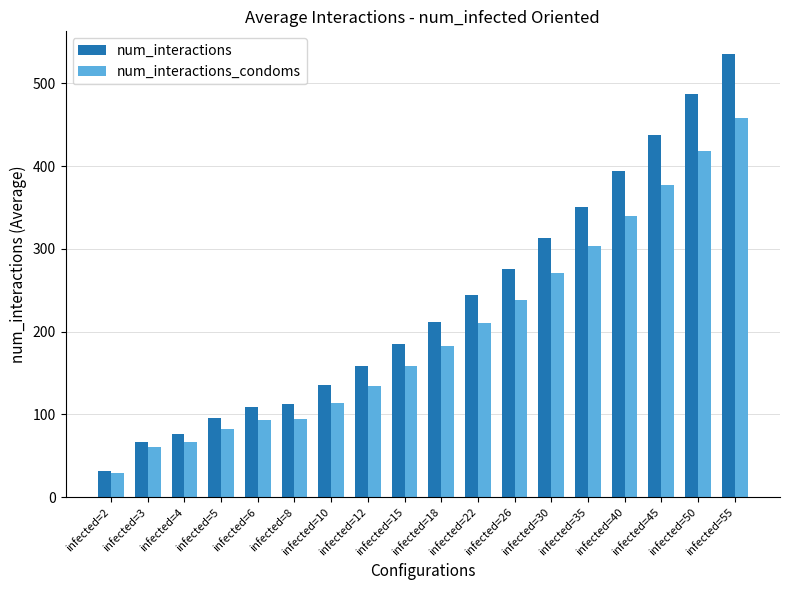

What is the spread (max minus min) of values at infected=12?

24.0